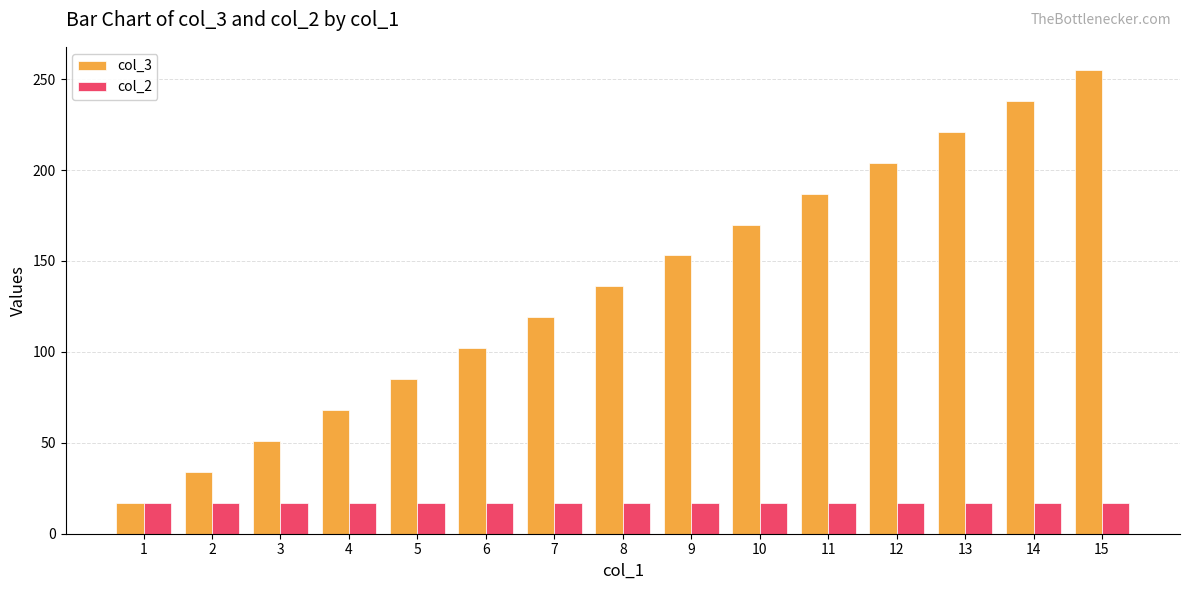

Reading left to right, extract all data points from this chart.

col_3: 17	34	51	68	85	102	119	136	153	170	187	204	221	238	255
col_2: 17	17	17	17	17	17	17	17	17	17	17	17	17	17	17